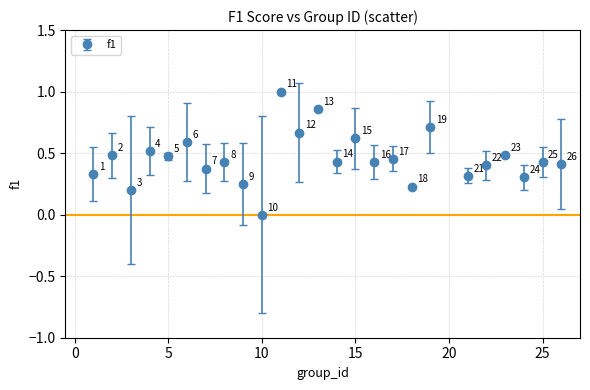

What is the difference between the maximum and minimum values?

1.0